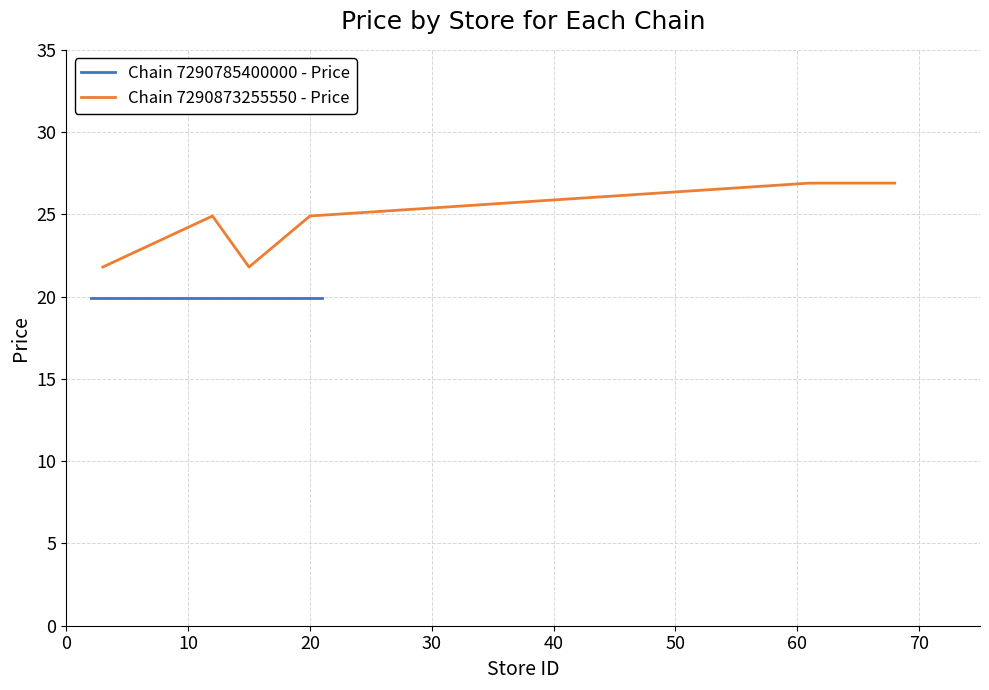

What is the sum of all values?

147.2